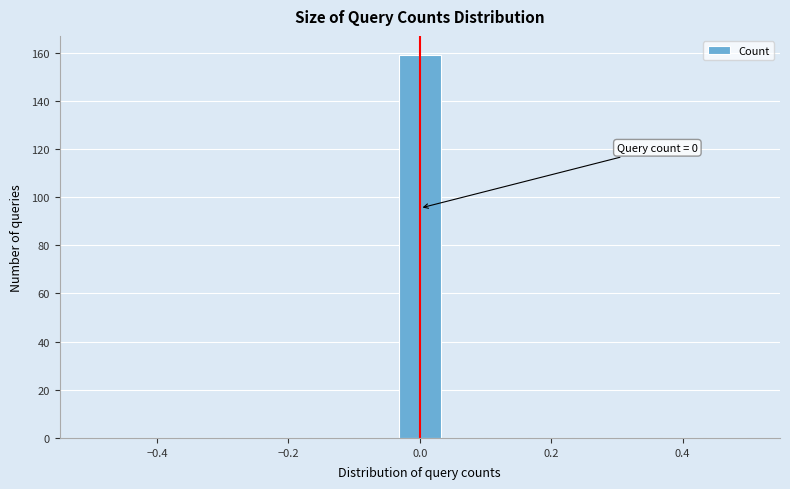

Around what value on the x-axis is the tallest bar? Give the approximate position of its centre, as read against the axis.

0.00